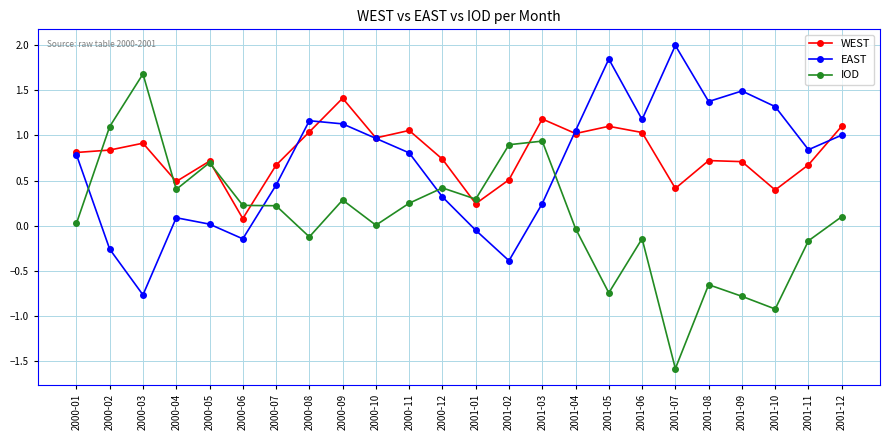

In EAST, how many points are lower than both neighbors (excluding endpoints)?

6